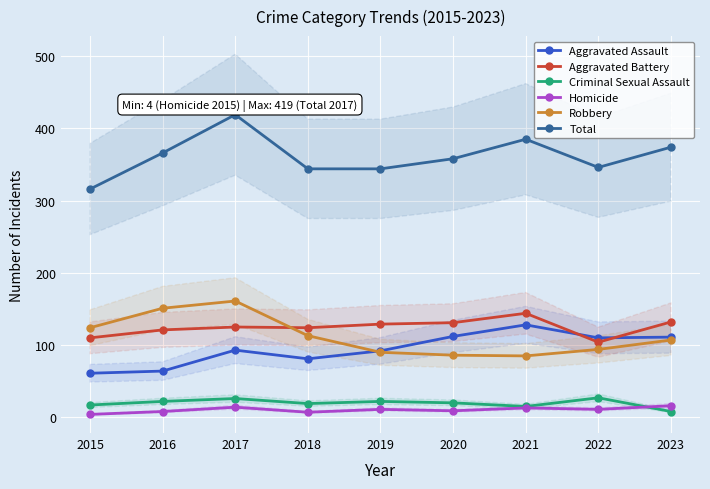

What is the approximate value of Homicide at 2016?

8